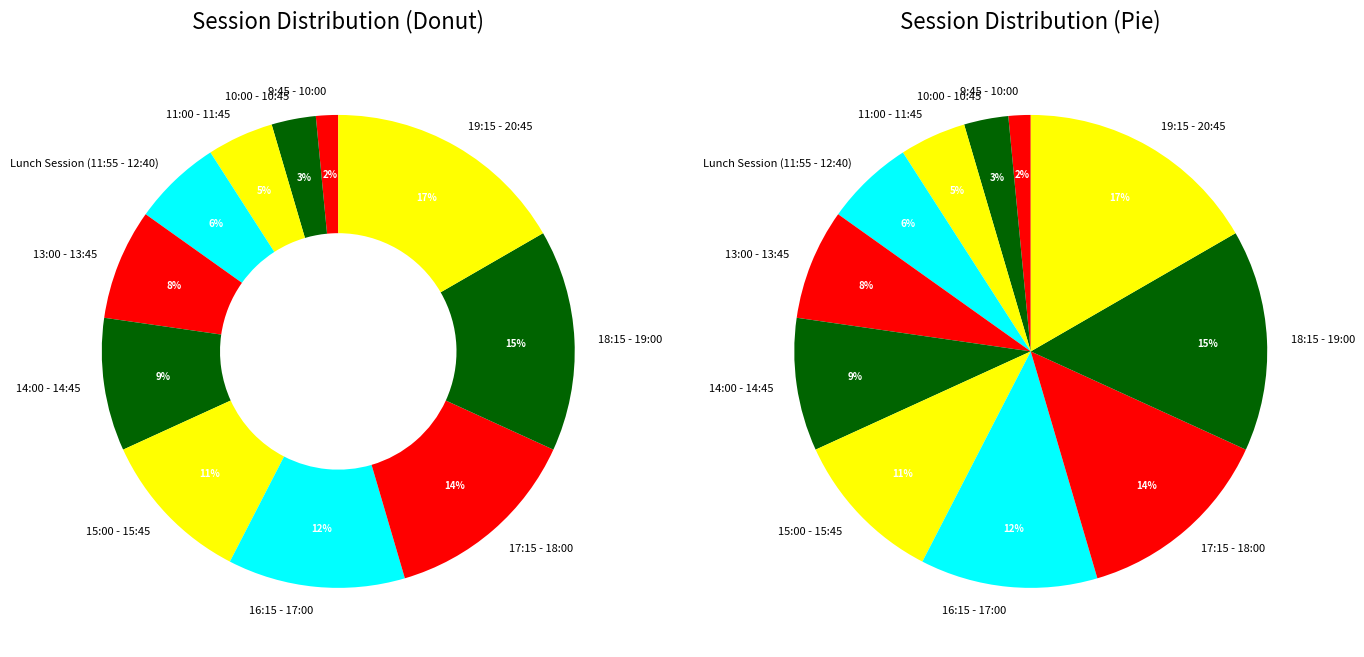

To the nearest percent, what portion does 14:00 - 14:45 represent?

9%